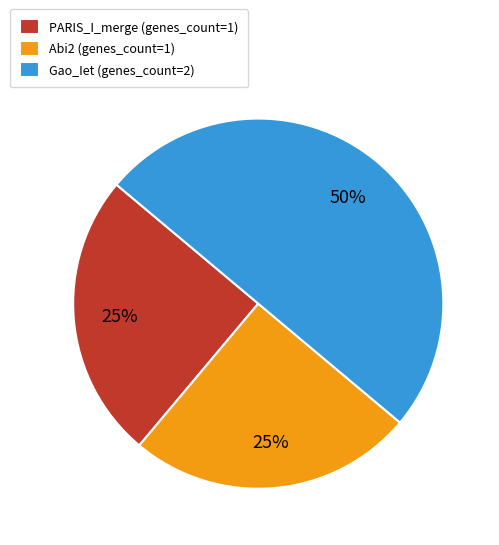

To the nearest percent, what is the average slice percentage?

33%